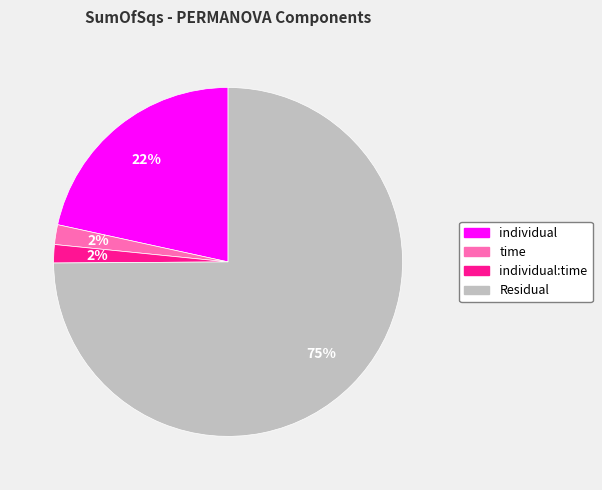

Is there any slice that represents more than half of the pie?

Yes